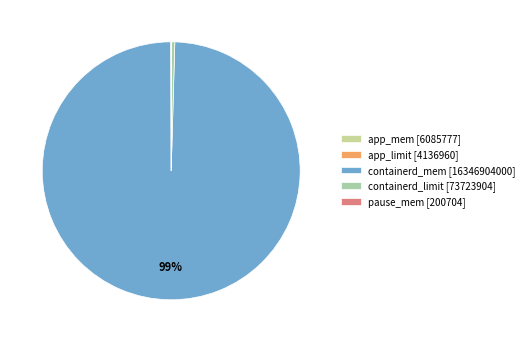

Is there any slice that represents more than half of the pie?

Yes